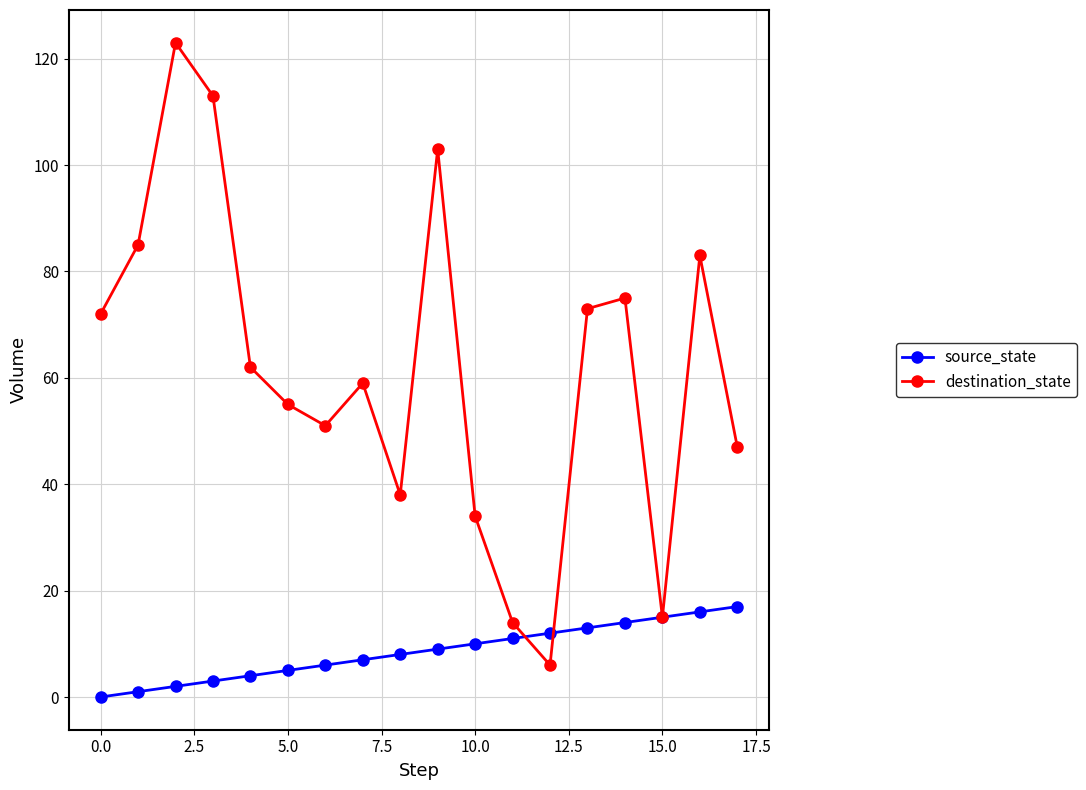

How many values in source_state are above zero?

17